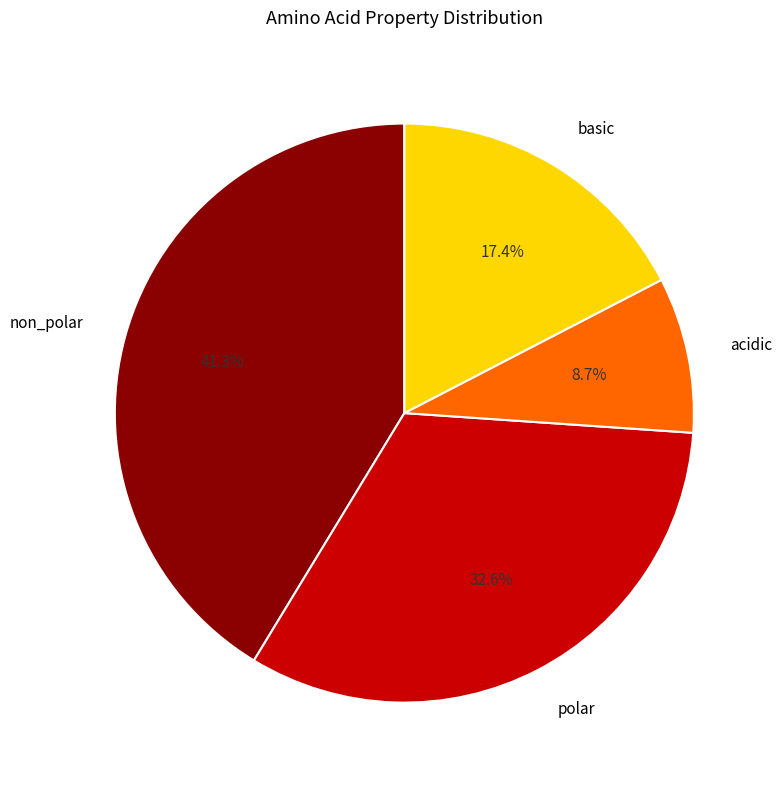

Do non_polar and basic together represent more than half of the pie?

Yes